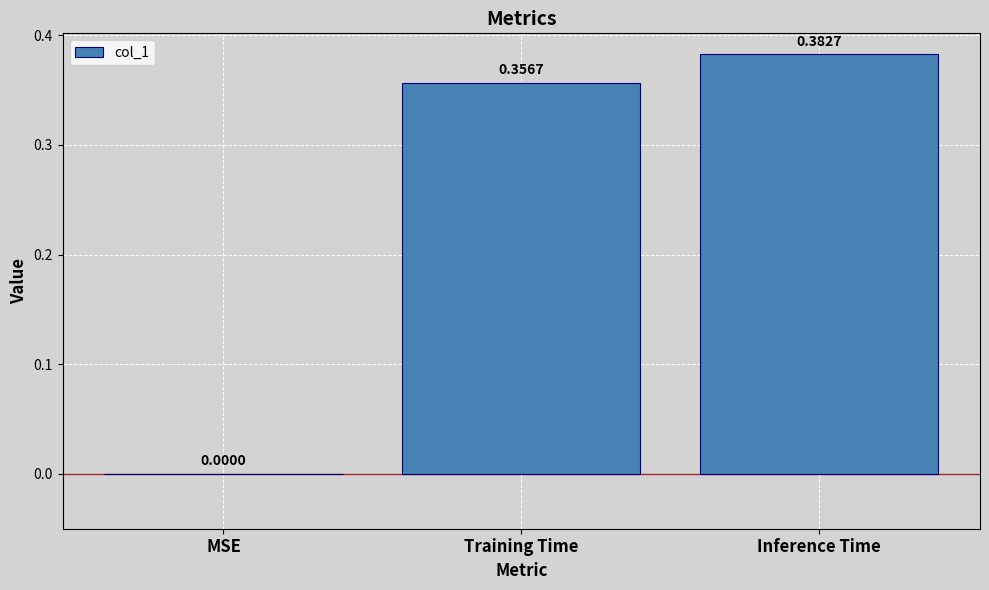

What is the change in value from MSE to Inference Time?

+0.4